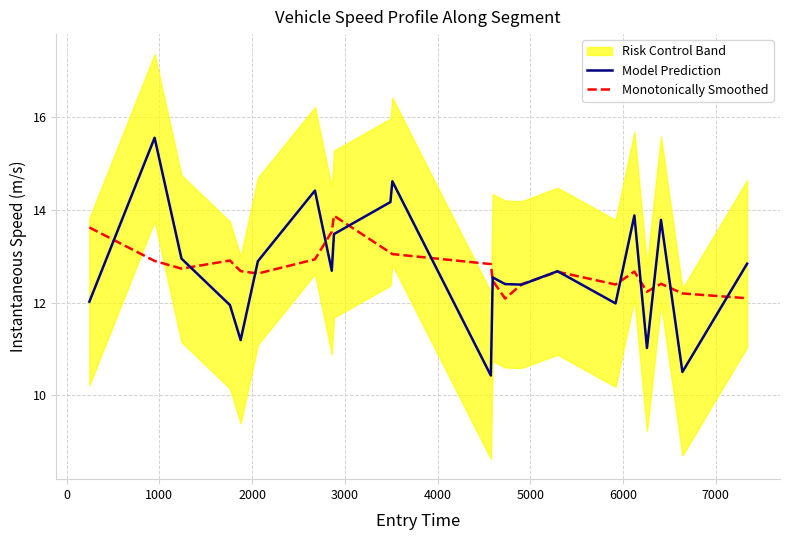

What is the highest value of the Monotonically Smoothed series?

13.9